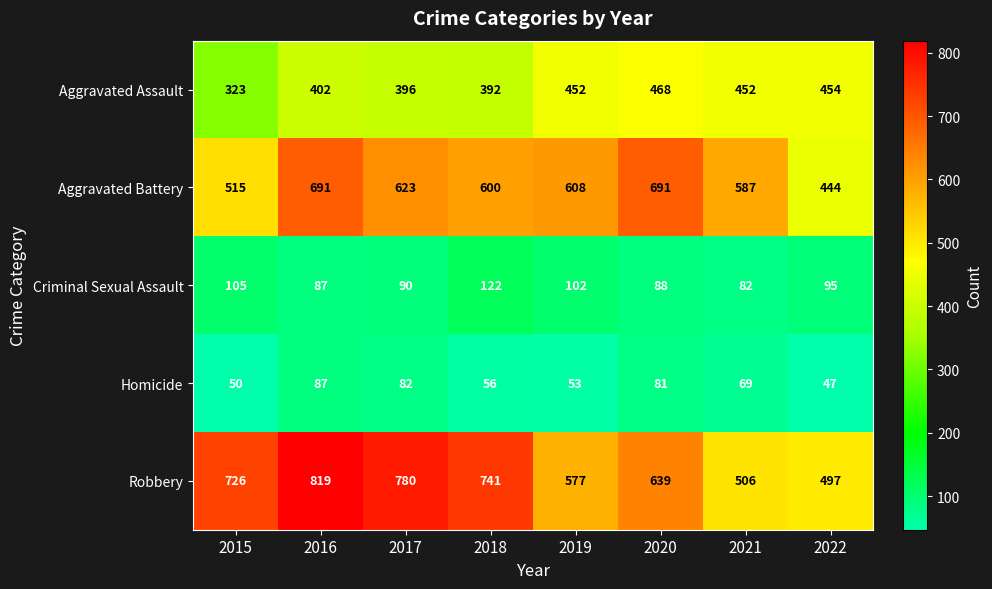

The Homicide series shows 82 at 2017. True or false?

True